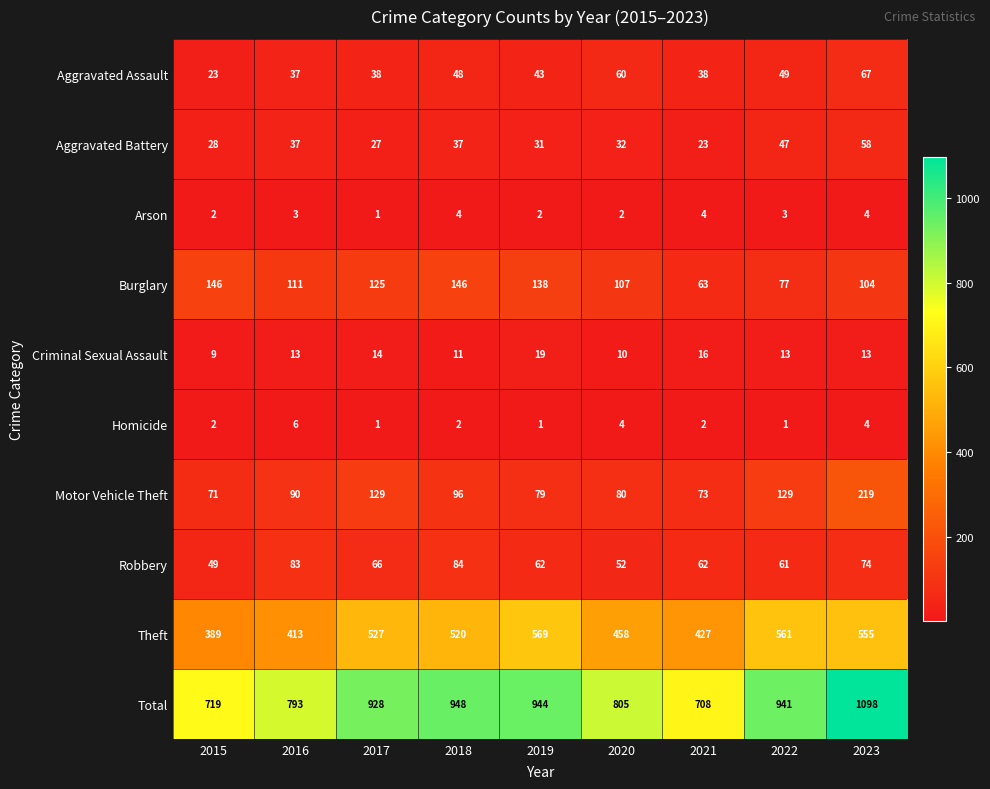

What is the spread (max minus min) of values at 2017?

927